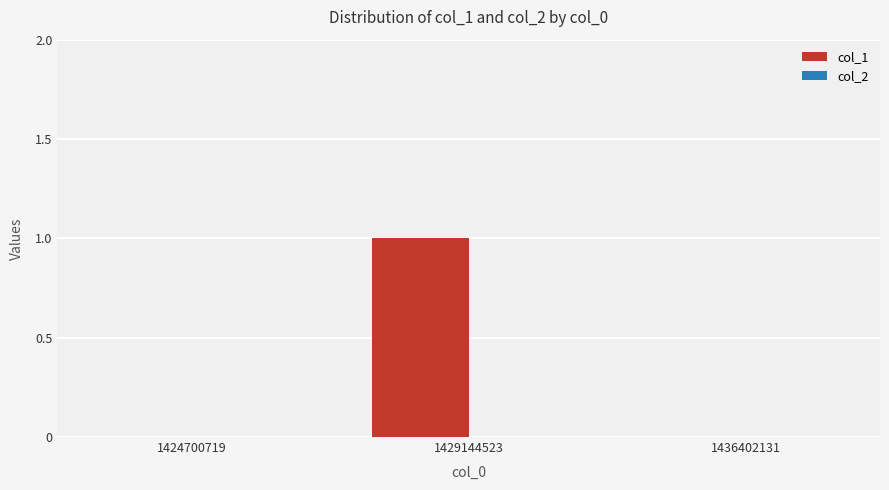

What is the change in value from 1424700719 to 1429144523?

+1